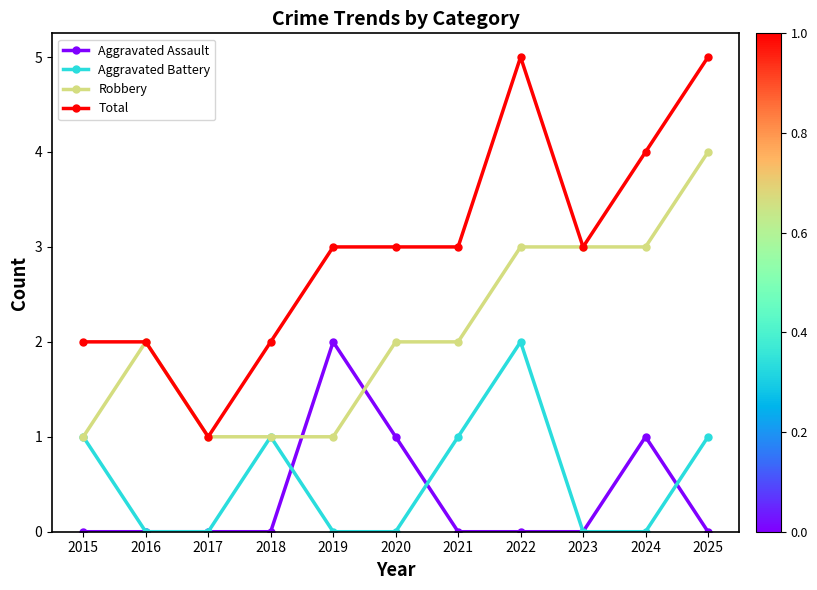

Which series has the largest total across all categories?

Total